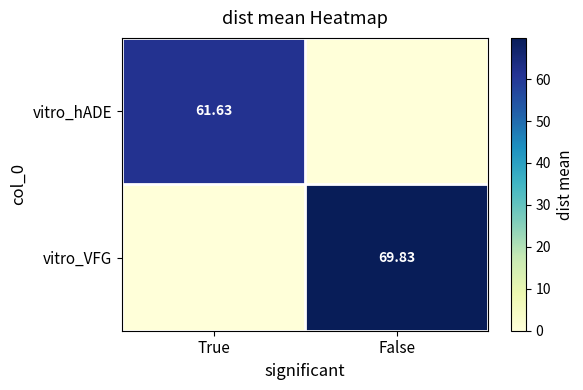

Is the value of vitro_hADE at True greater than the value of vitro_VFG at False?

No